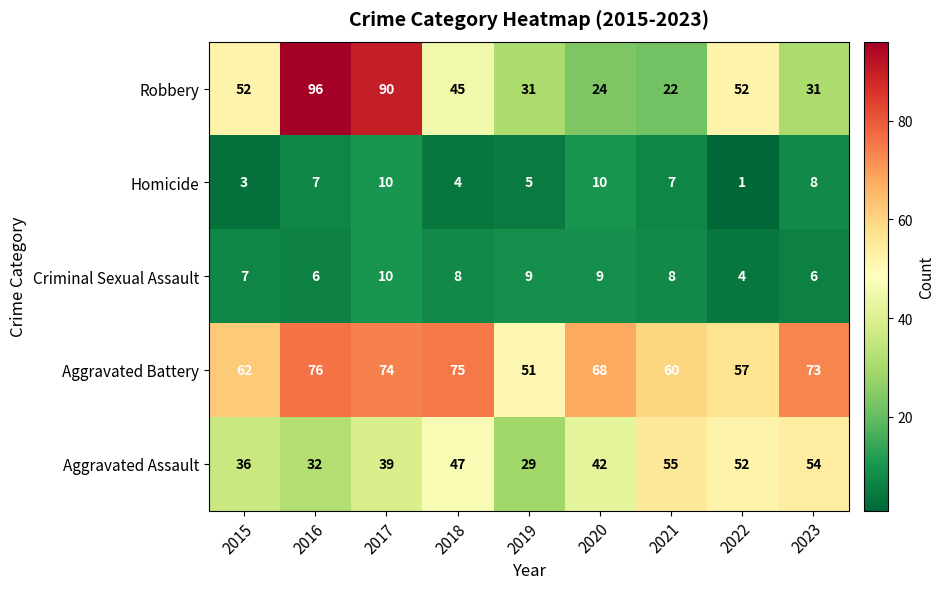

Read the Homicide value at 2018.

4